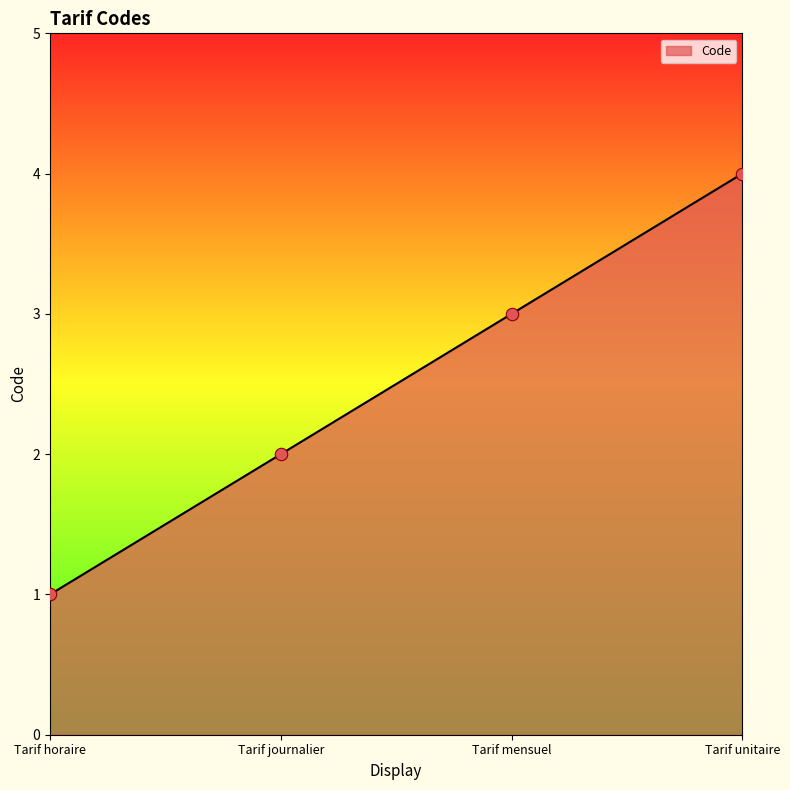

Which has a higher value, Tarif journalier or Tarif unitaire?

Tarif unitaire